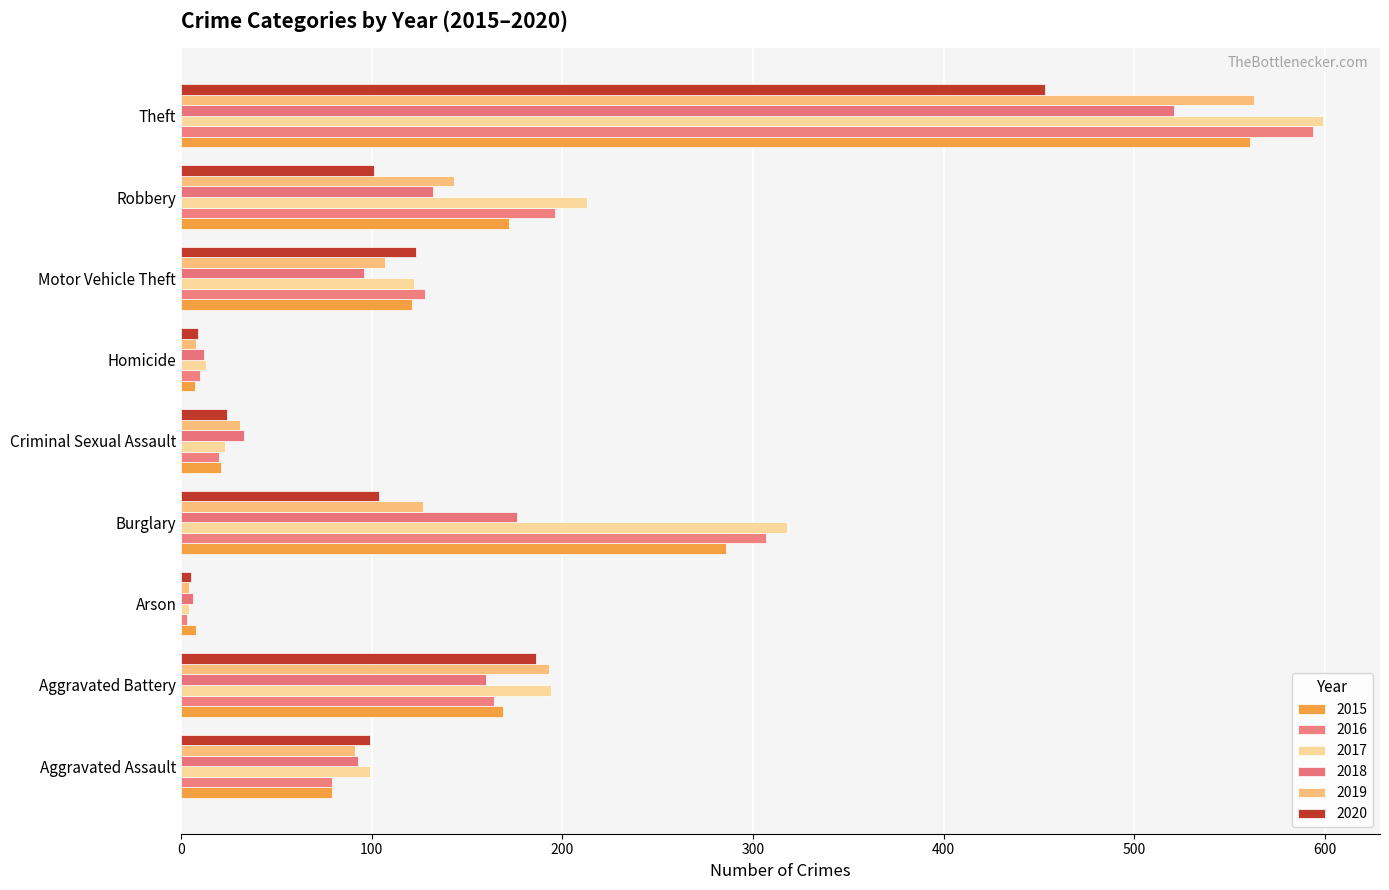

Which category has the highest value in the 2016 series?

Theft